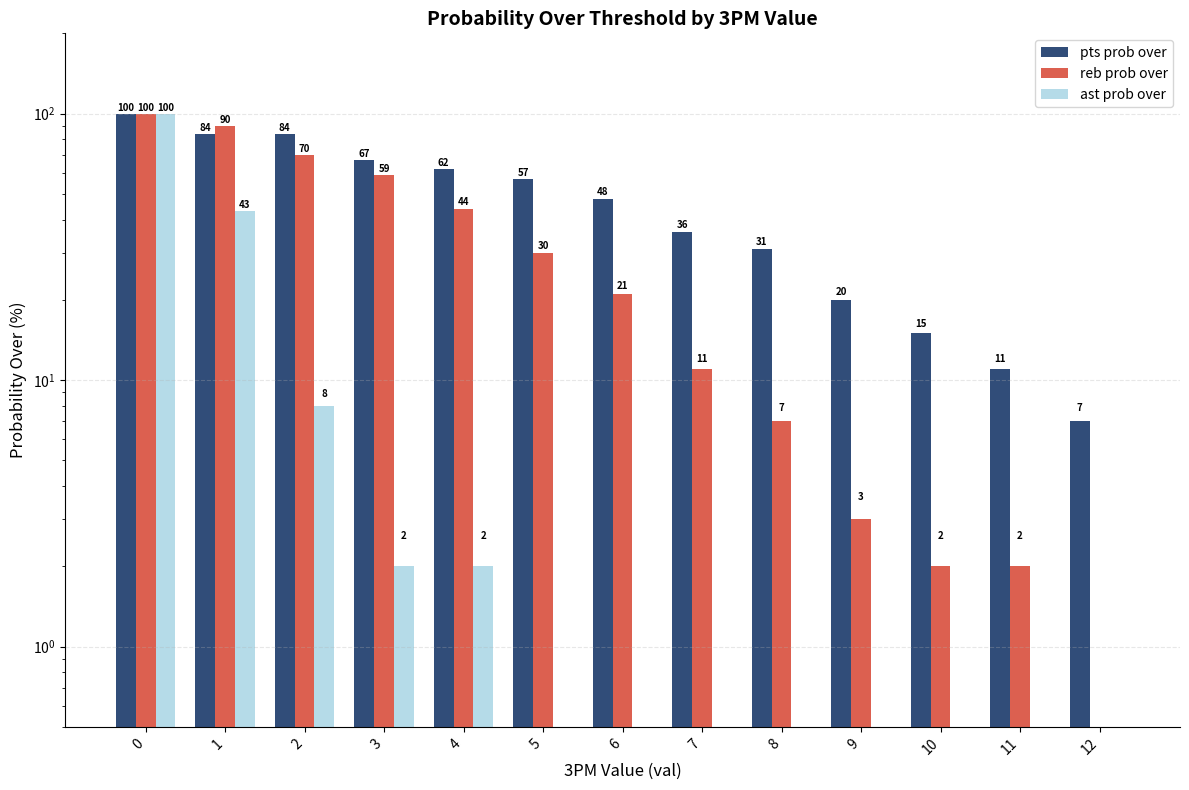

How many groups of bars are there?

13